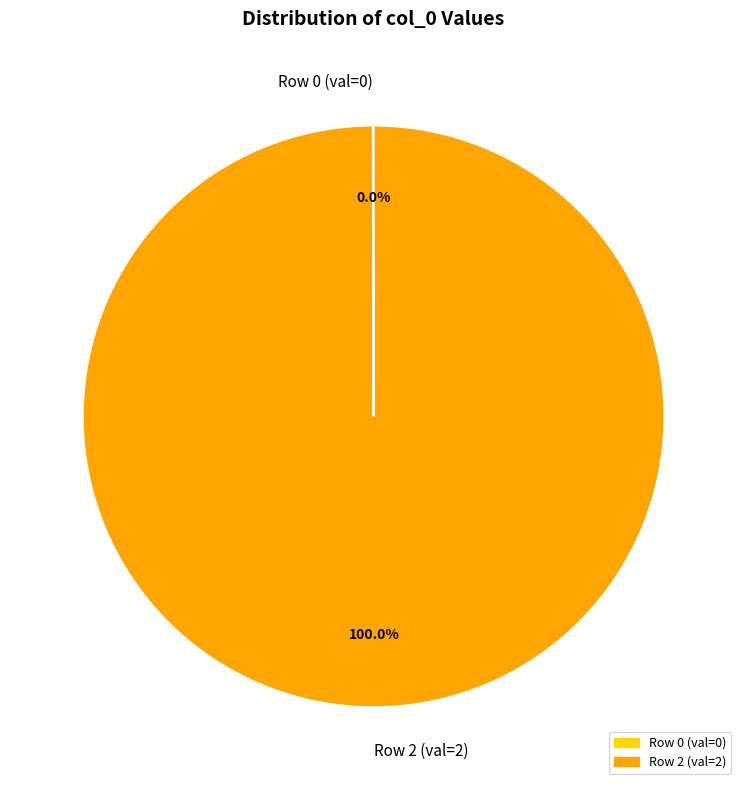

Which slice is the largest?

Row 2 (val=2)